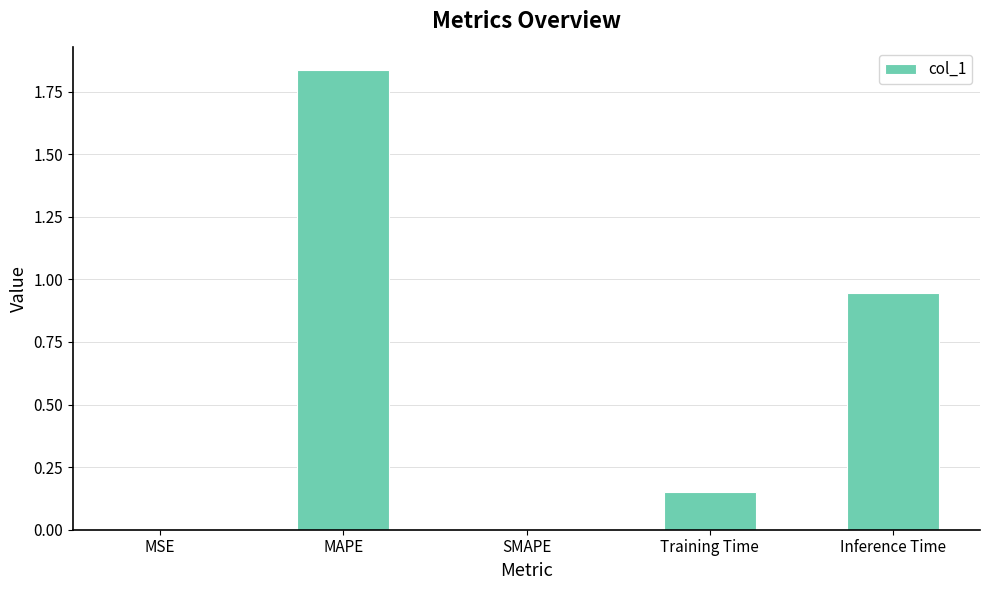

What is the sum of all values?

2.9